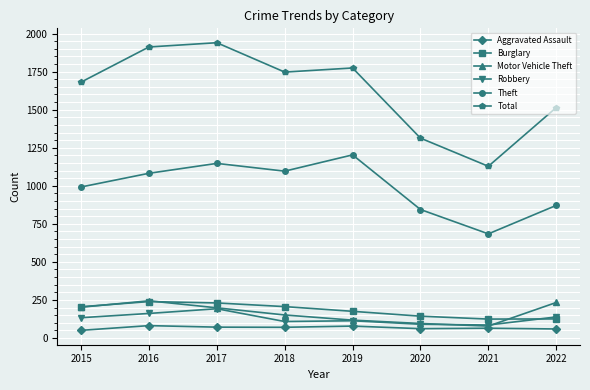

What is the difference between the Motor Vehicle Theft values at 2020 and 2016?

149